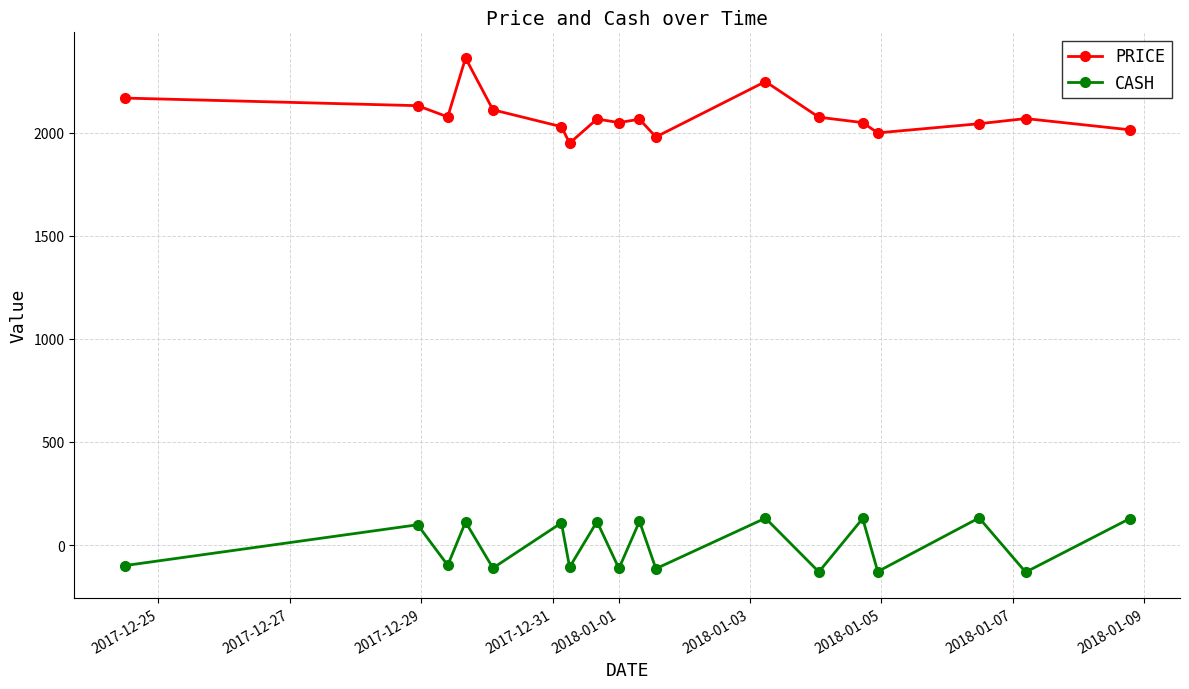

What are all the series names shown in the legend?

PRICE, CASH